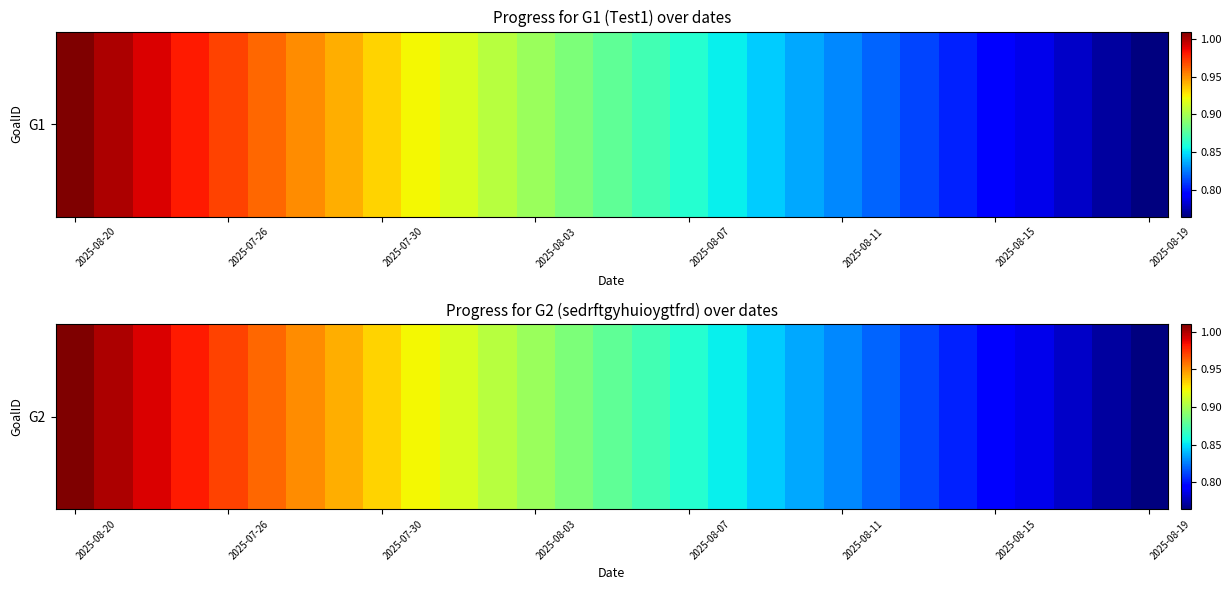

The value at 13 is 0.9. True or false?

True